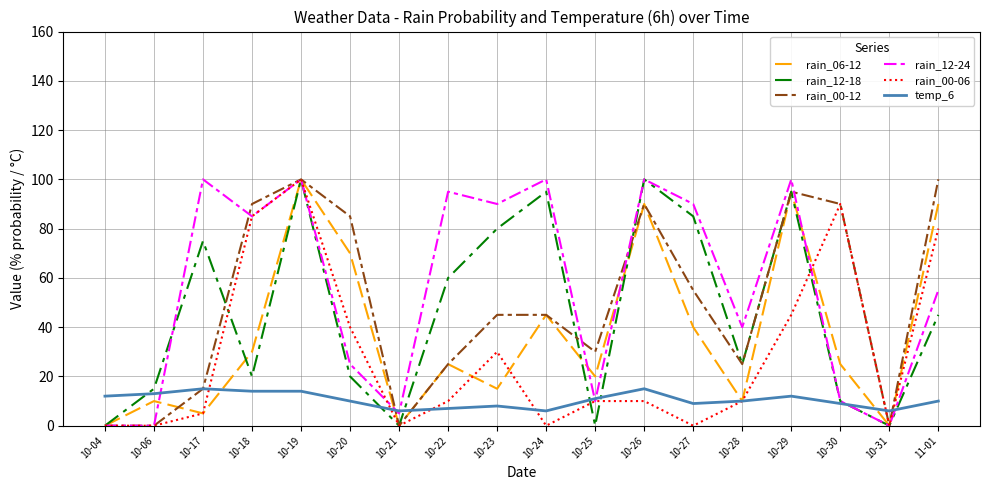

At which category is the sum across all series the highest?

10-19